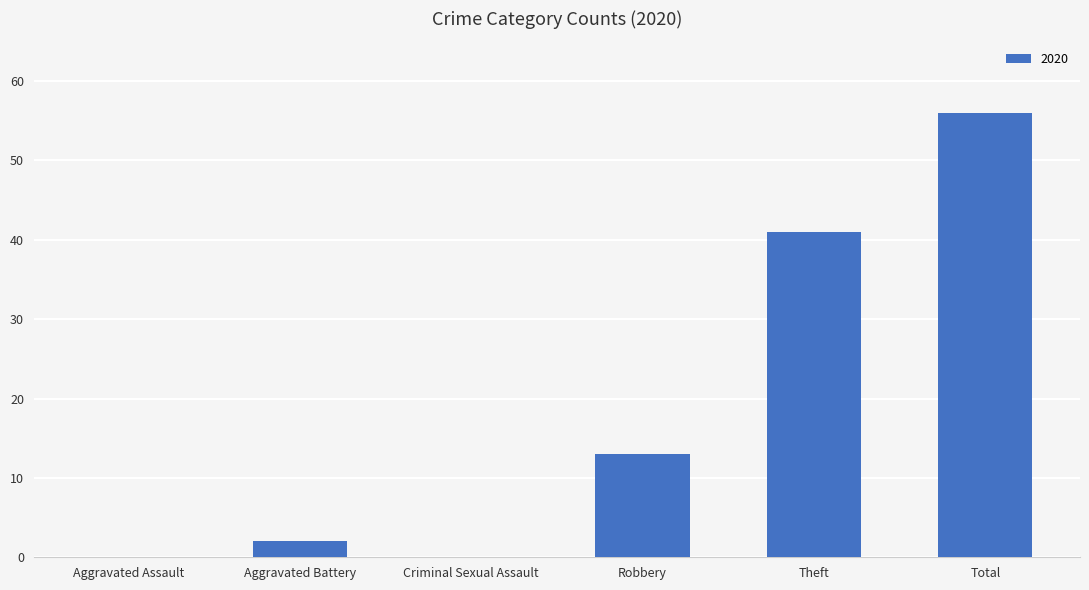

Which label corresponds to the largest value in the chart?

Total